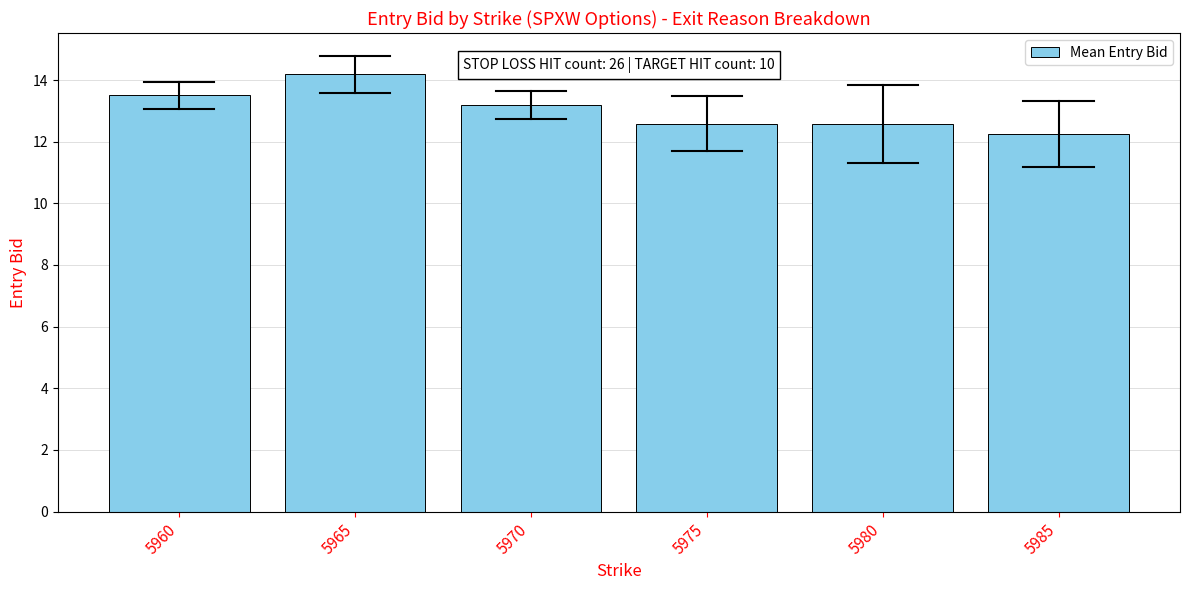

Which has a higher value, 5980 or 5985?

5980